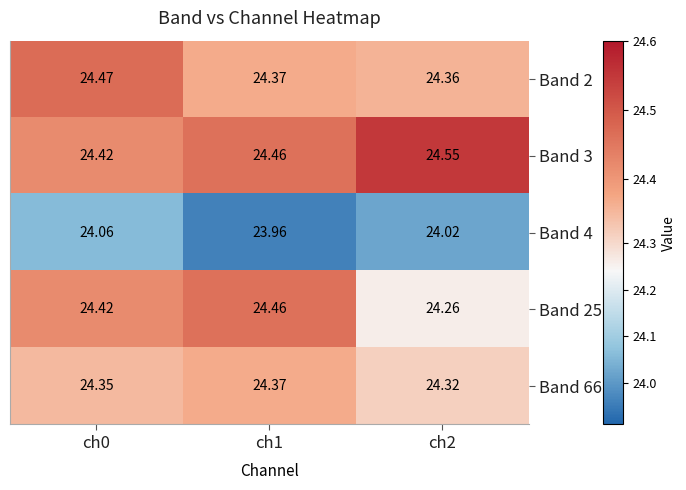

Is the value of Band 4 at ch2 greater than the value of Band 2 at ch1?

No